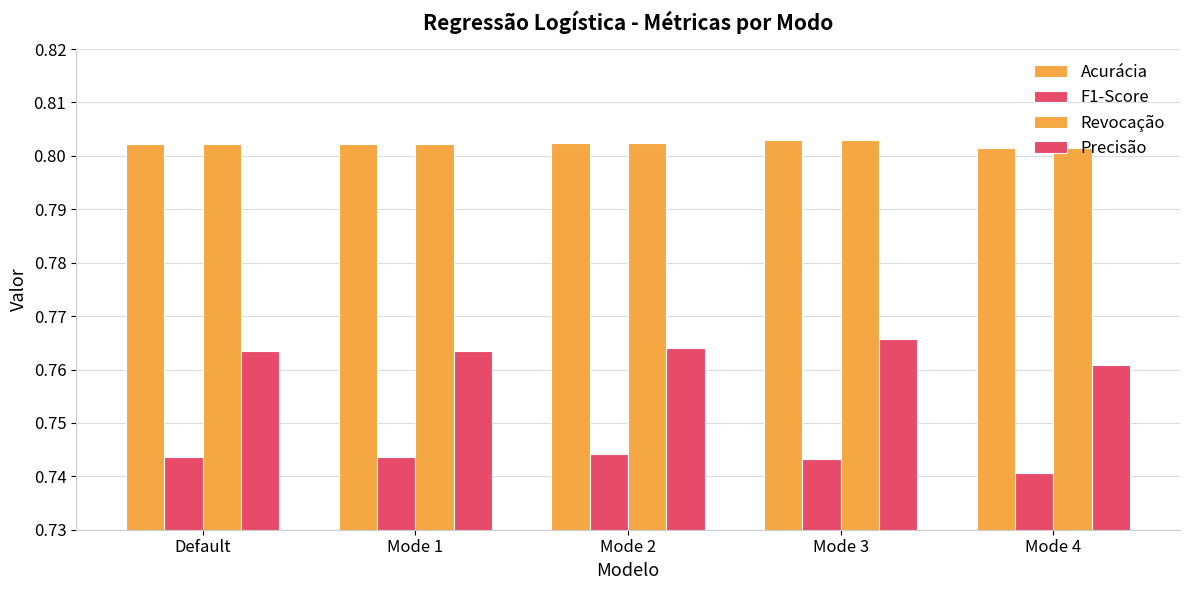

At which label does F1-Score reach its minimum?

Mode 4